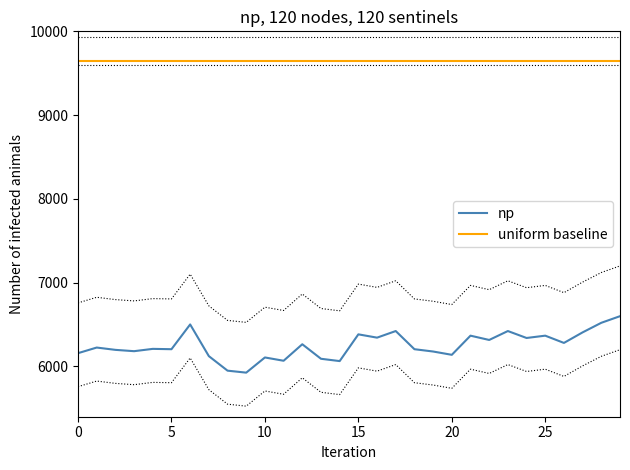

Which series has the widest spread of values?

np